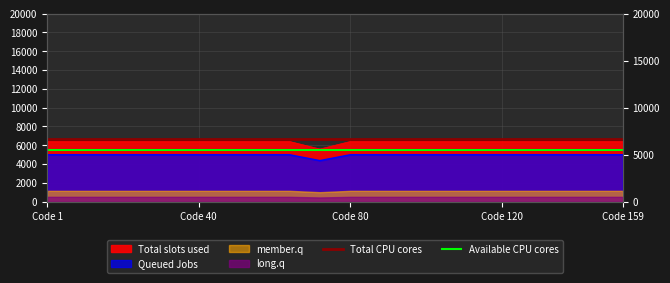

What is the greatest value displayed?

6678.0